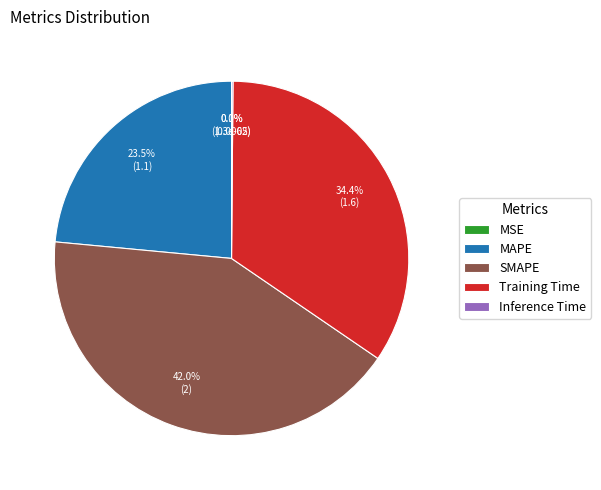

Does SMAPE represent more than half of the total?

No